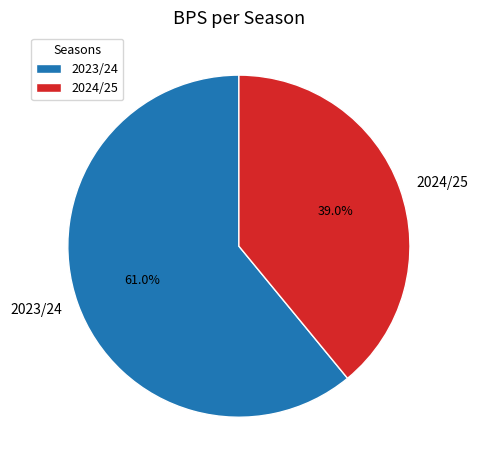

What is the ratio of the value at 2024/25 to the value at 2023/24?

0.6